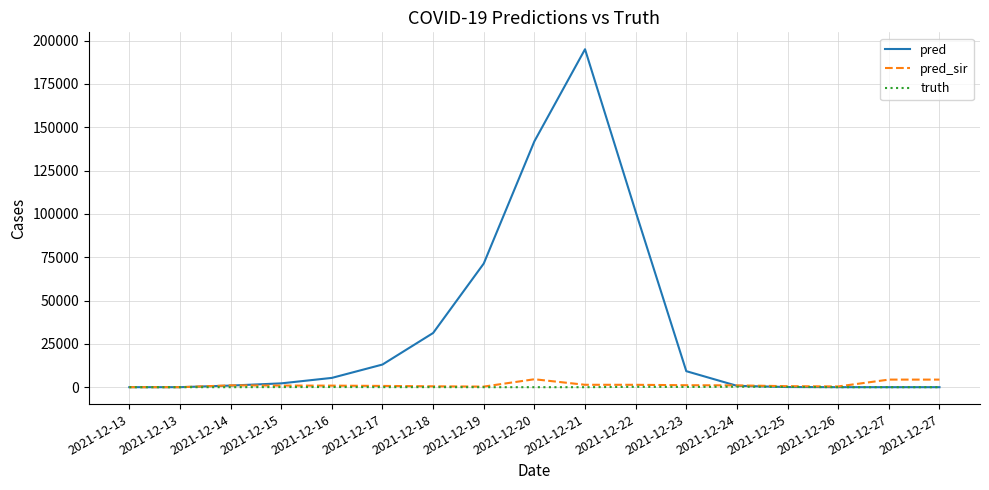

How many lines are shown in the chart?

3